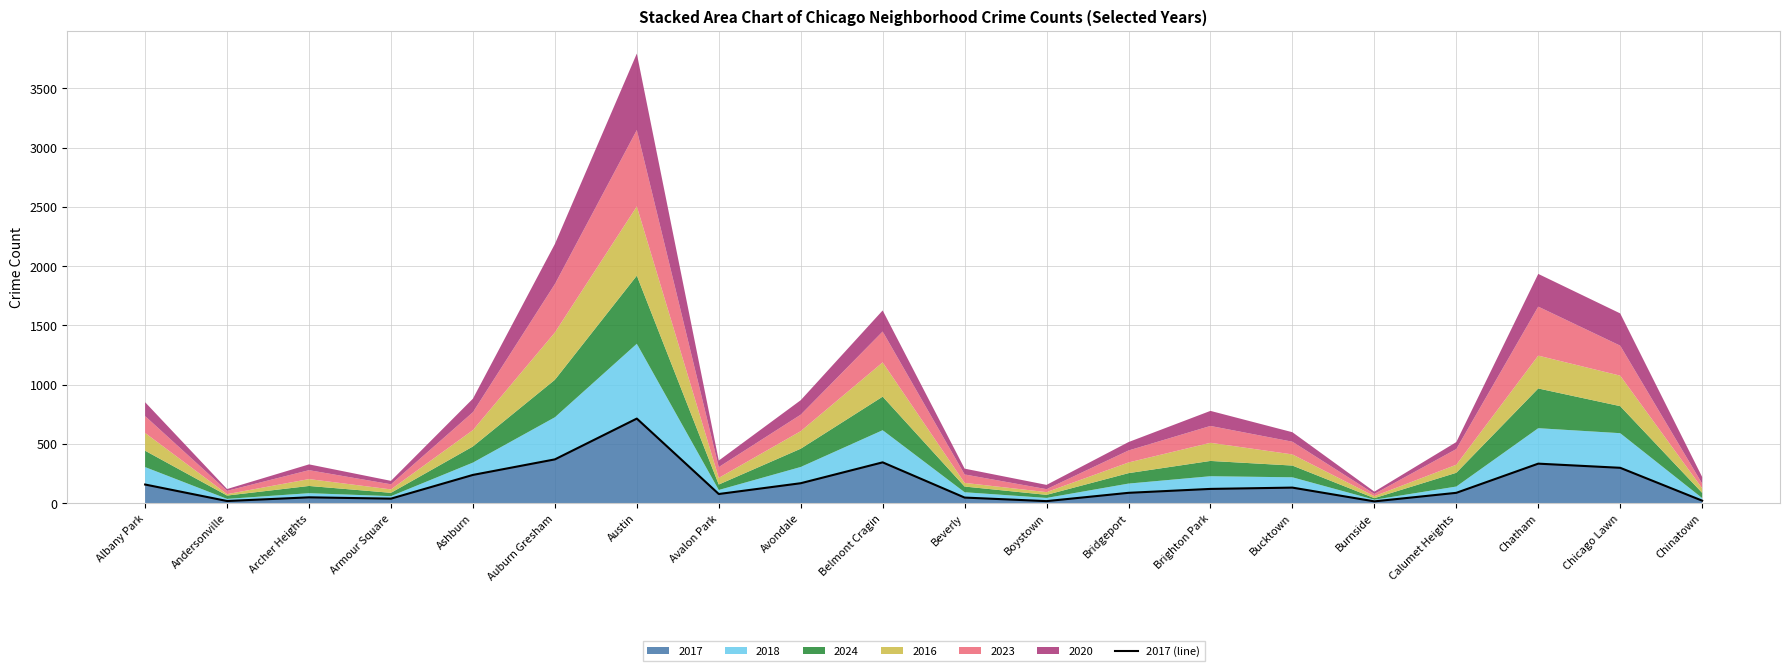

Which category has the lowest value across all series?

Burnside